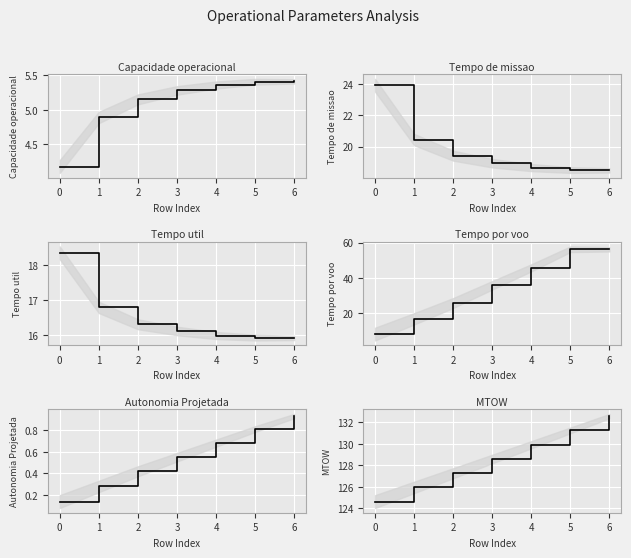

What is the smallest value displayed?

0.1